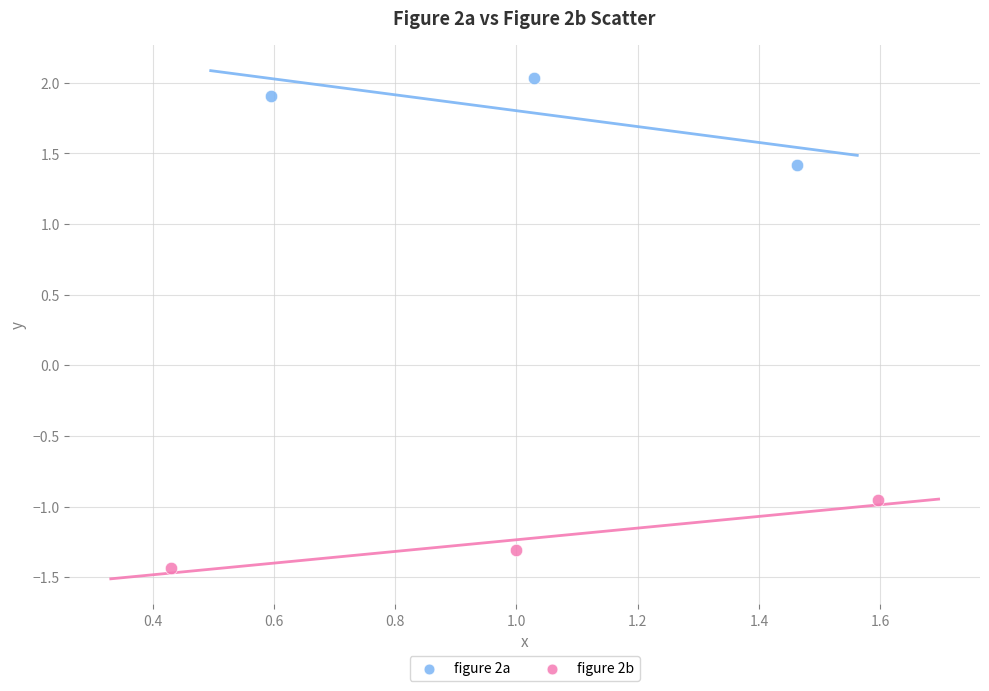

Which series contains the highest Y value?

figure 2a